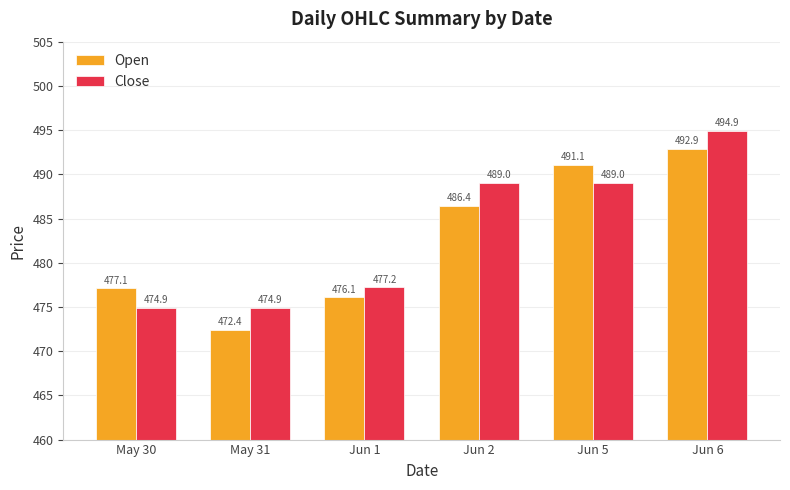

Reading right to left, what are all the values shown in this chart?

Open: 492.9	491.1	486.4	476.1	472.4	477.1
Close: 494.9	489.0	489.0	477.2	474.9	474.9